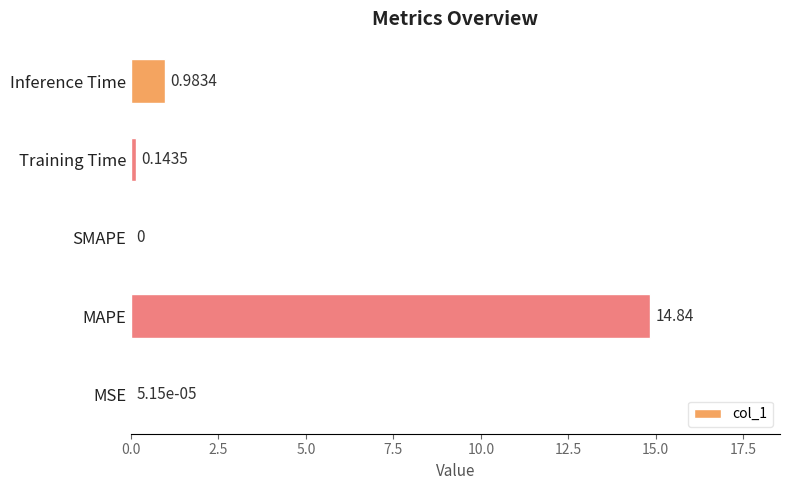

Count the number of categories in the chart.

5